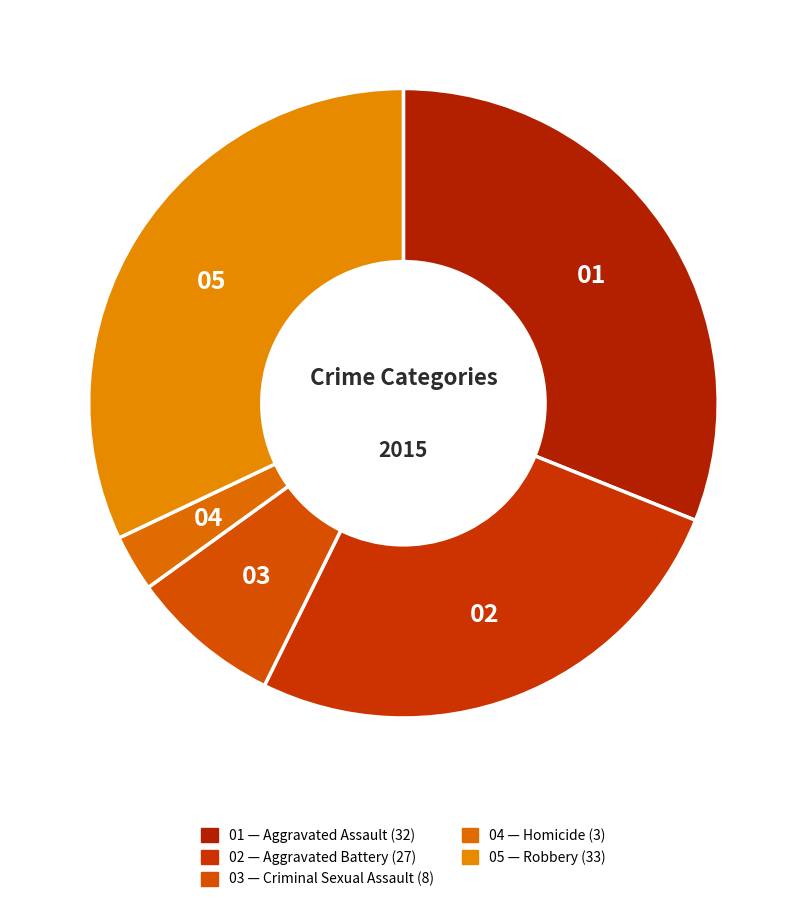

Is there any slice that represents more than half of the pie?

No